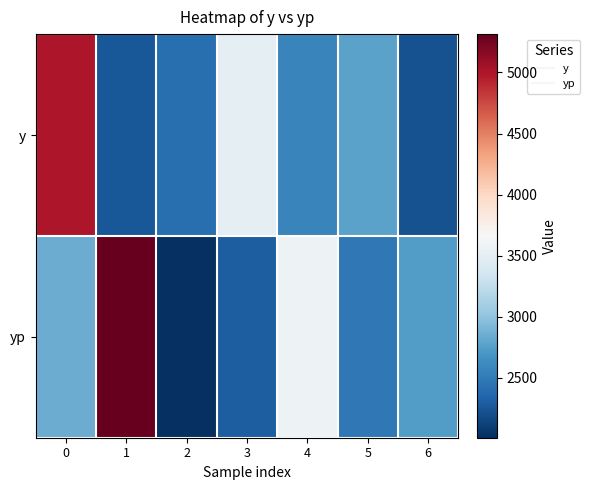

At 0, list the series in order from largest to smallest.

y, yp